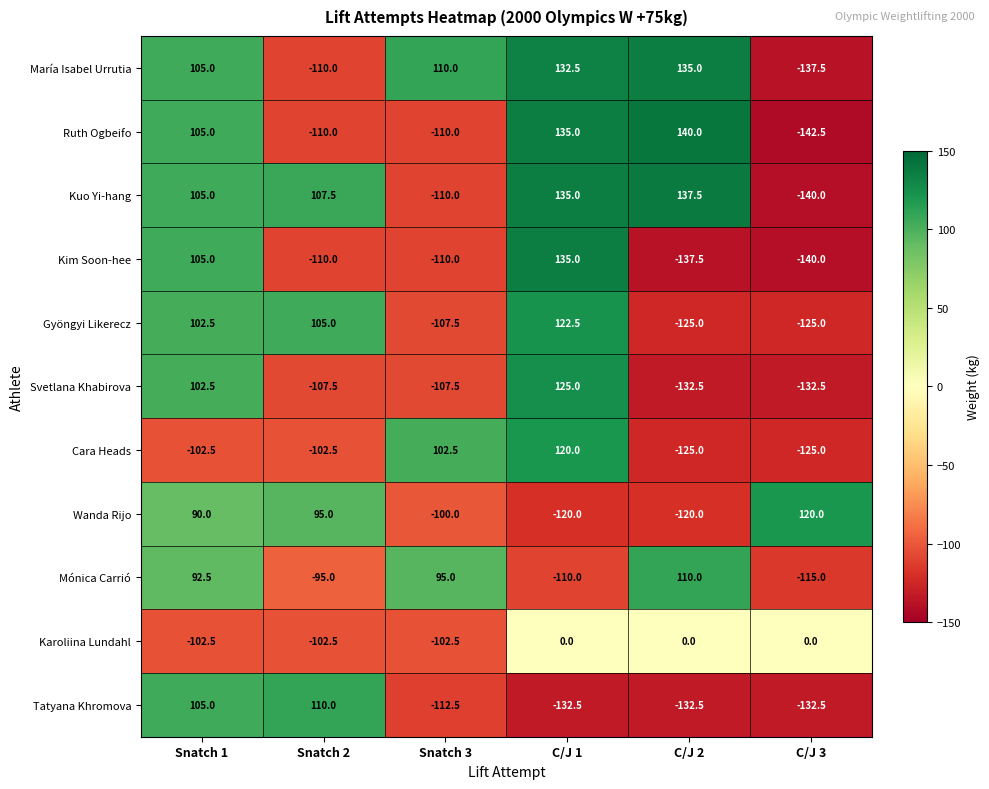

What is the difference between the Karoliina Lundahl values at C/J 3 and Snatch 1?

102.5